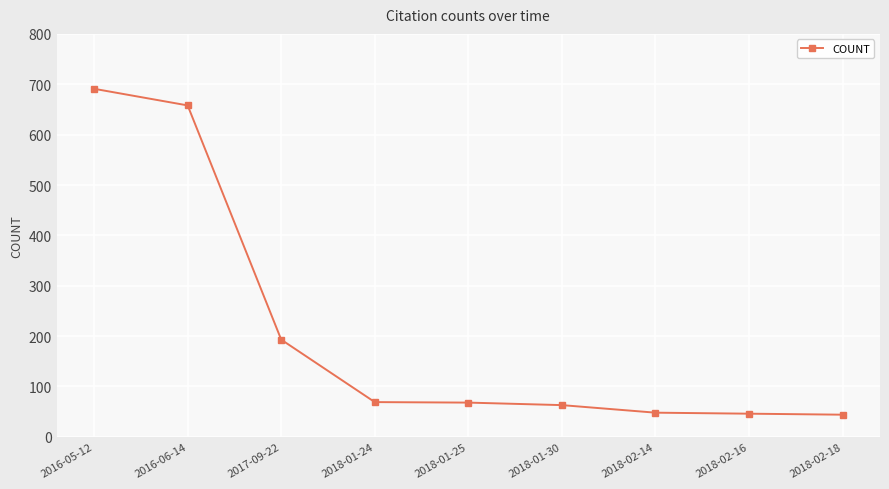

What is the change in value from 2018-01-24 to 2018-02-16?

-23